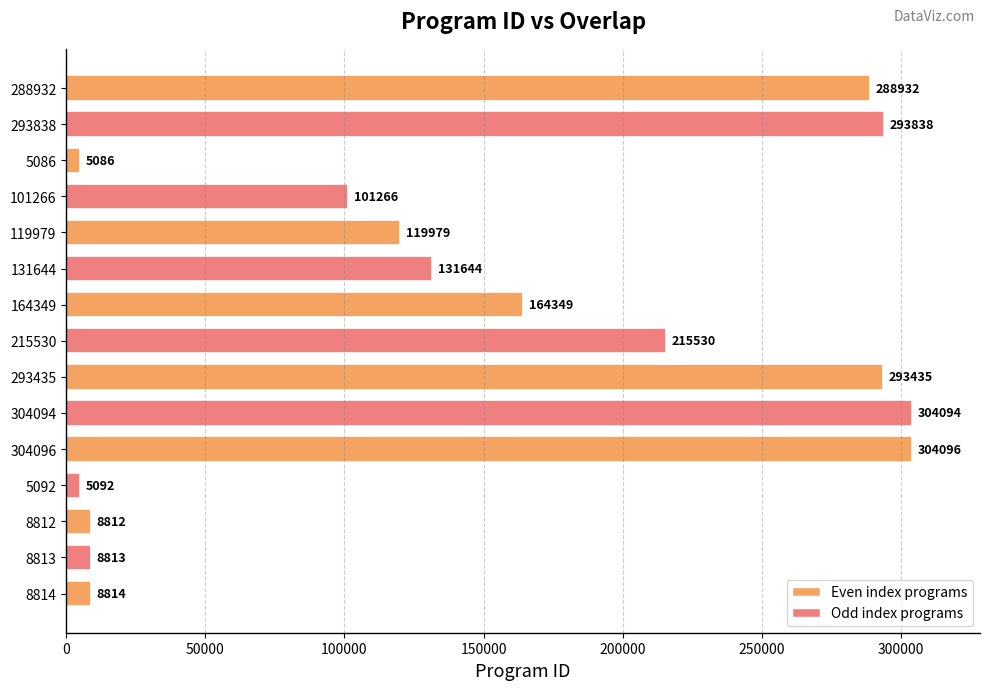

What is the value of the 13th bar from the top?

8812